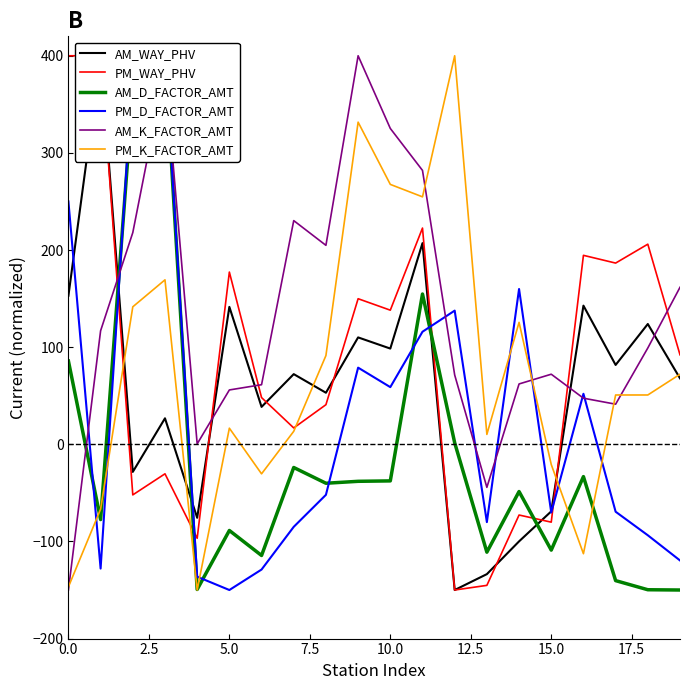

Is the value of AM_WAY_PHV at 0.0 greater than the value of AM_D_FACTOR_AMT at 16?

Yes